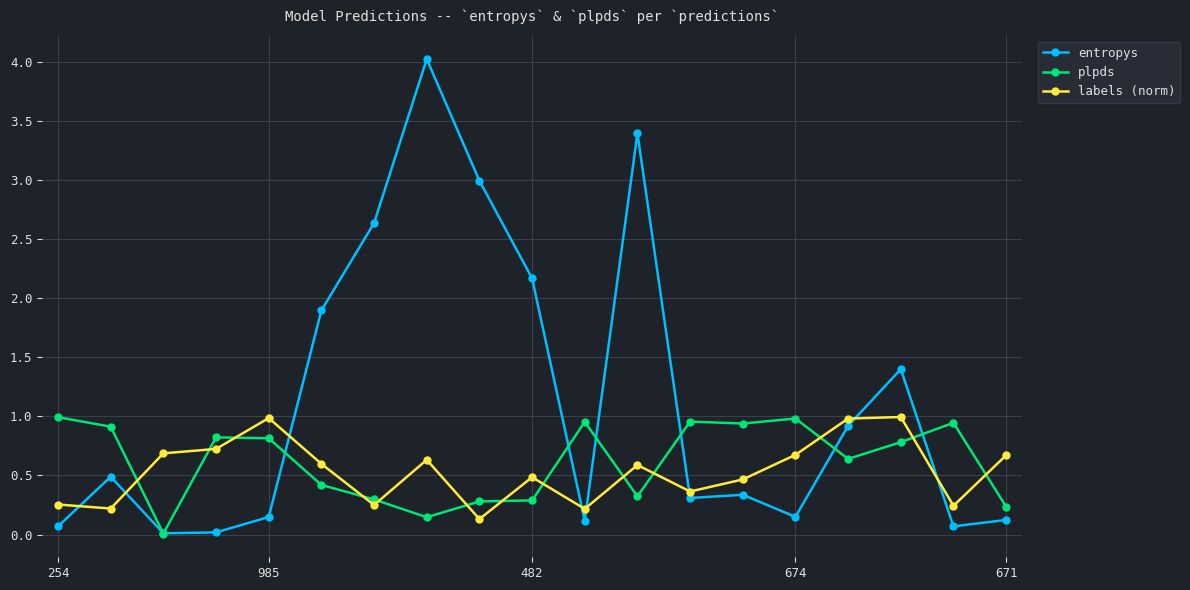

Which series has the largest range (max minus min)?

entropys